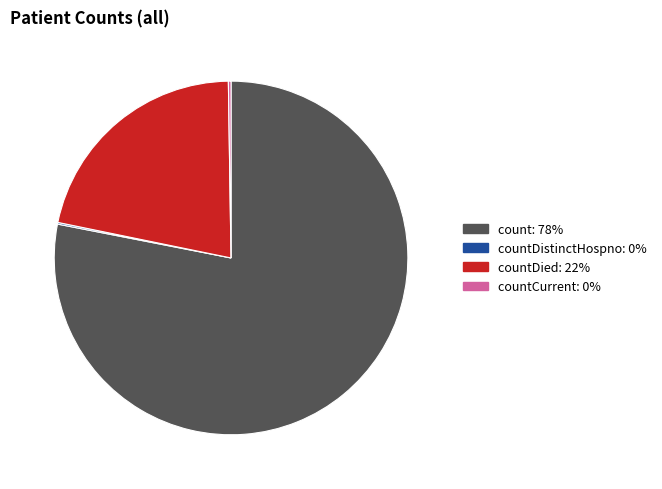

Is there any slice that represents more than half of the pie?

Yes